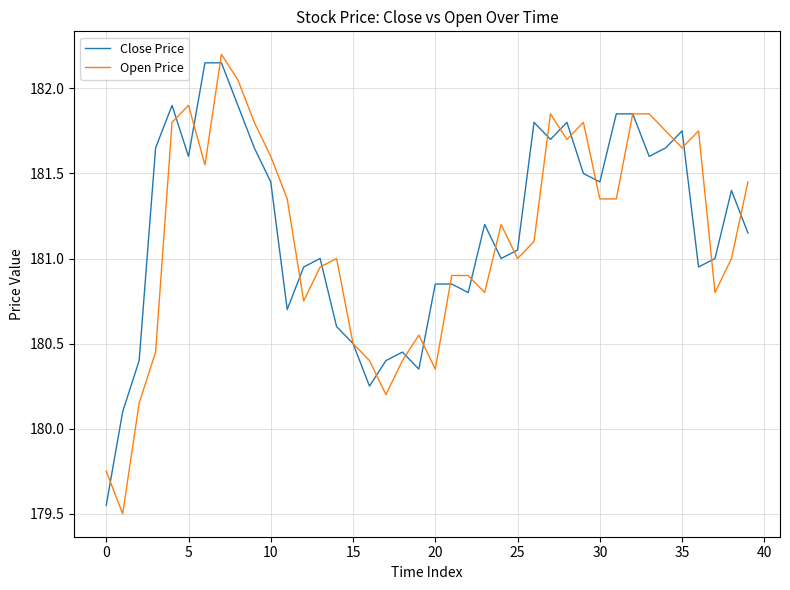

What is the maximum value shown in the chart?

182.2